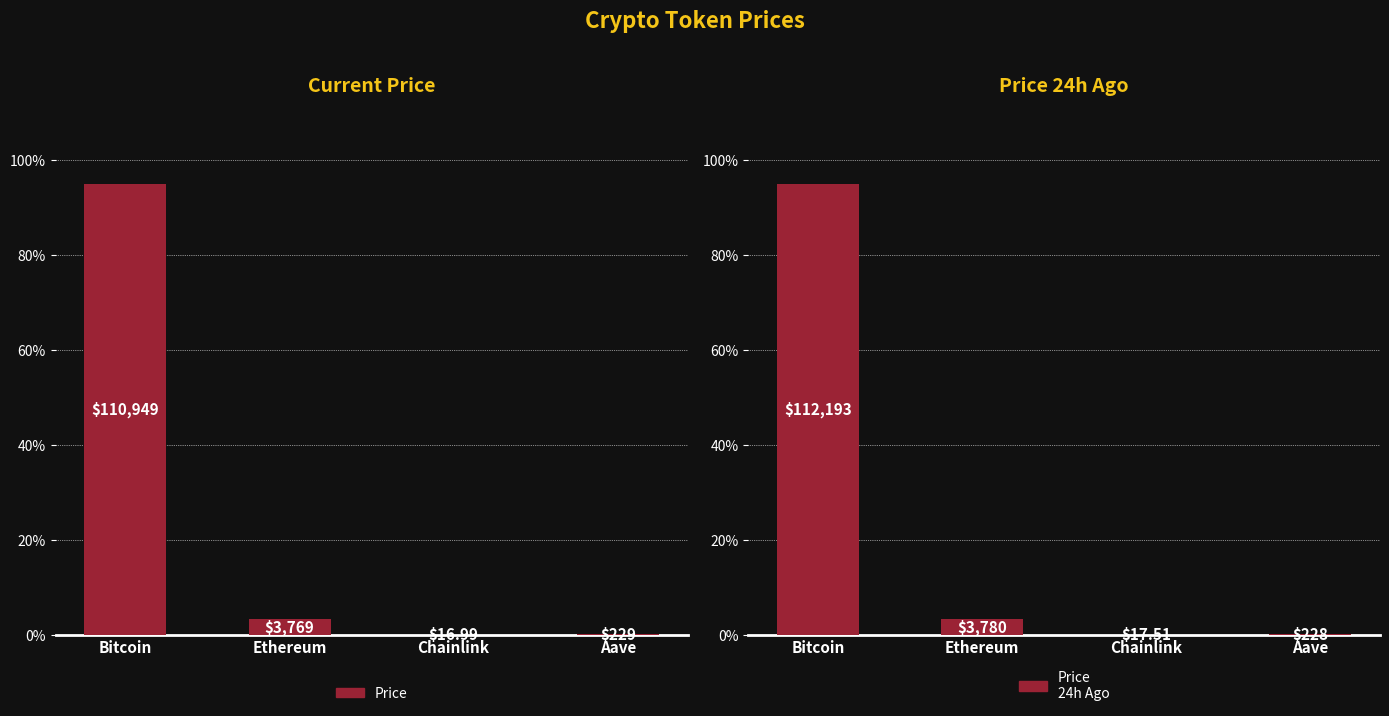

Read the price24hAgo value at Bitcoin.

95.0